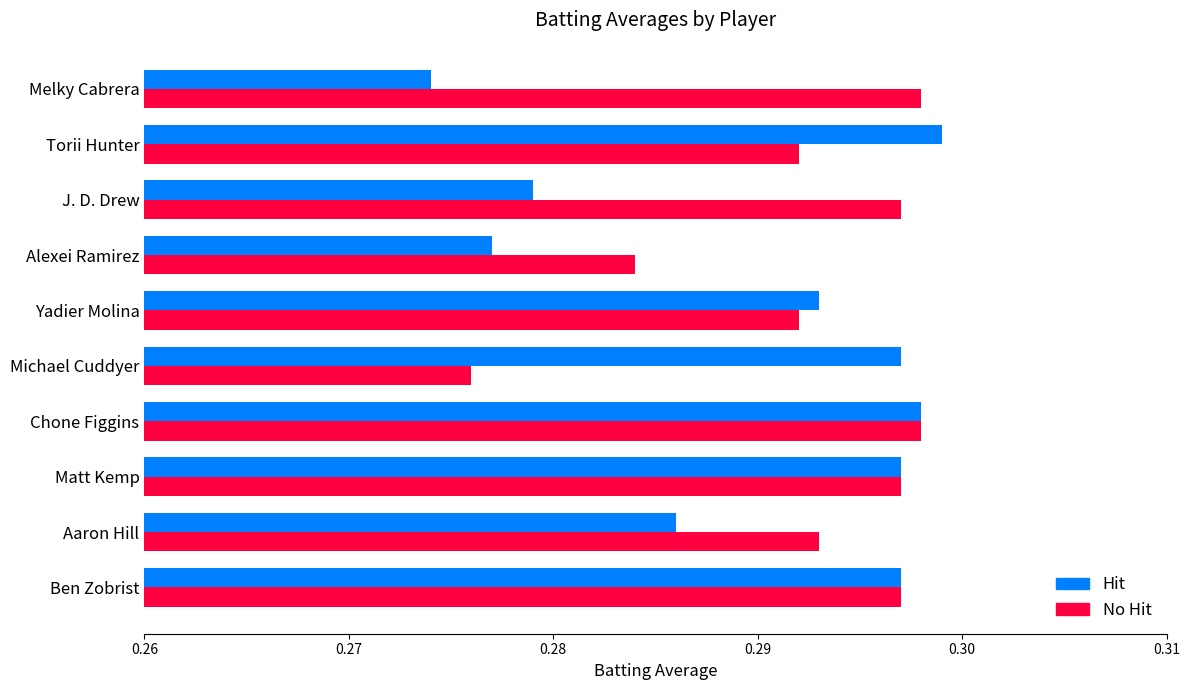

Which category has the highest value across all series?

Torii Hunter